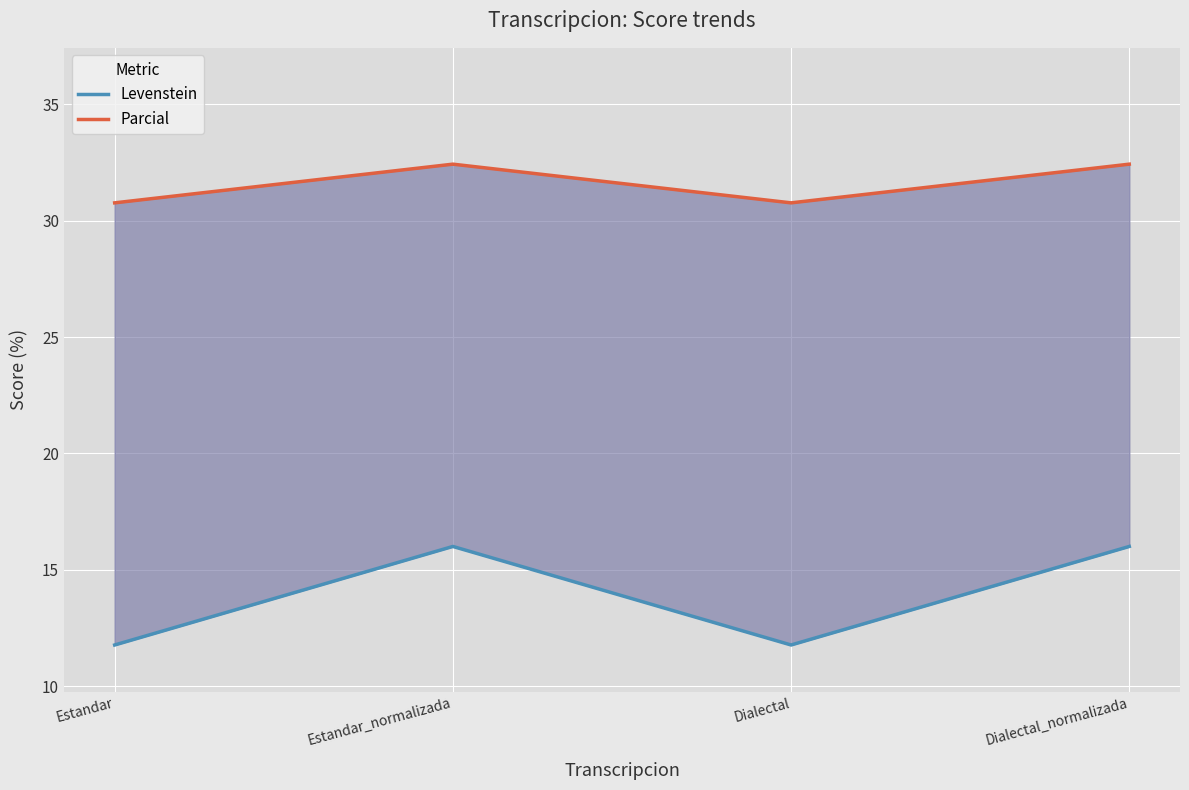

How many lines are shown in the chart?

2